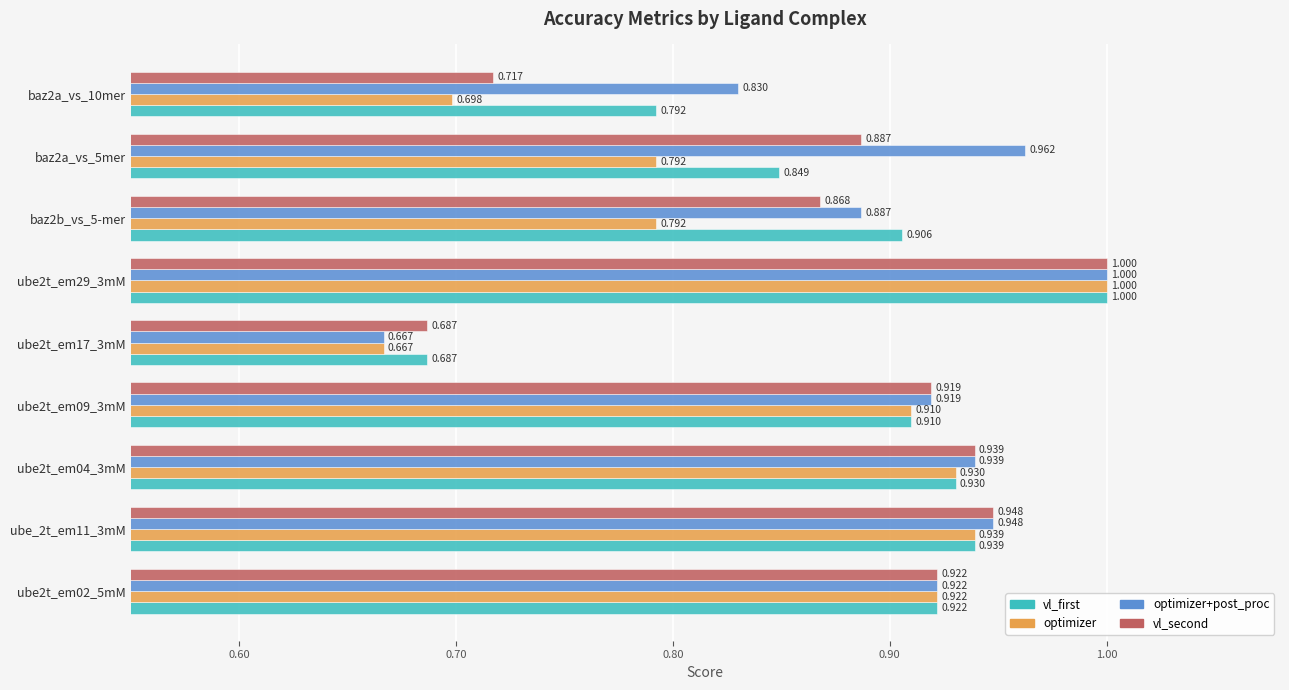

Between ube2t_em04_3mM and baz2a_vs_10mer, which series saw the biggest shift?

optimizer